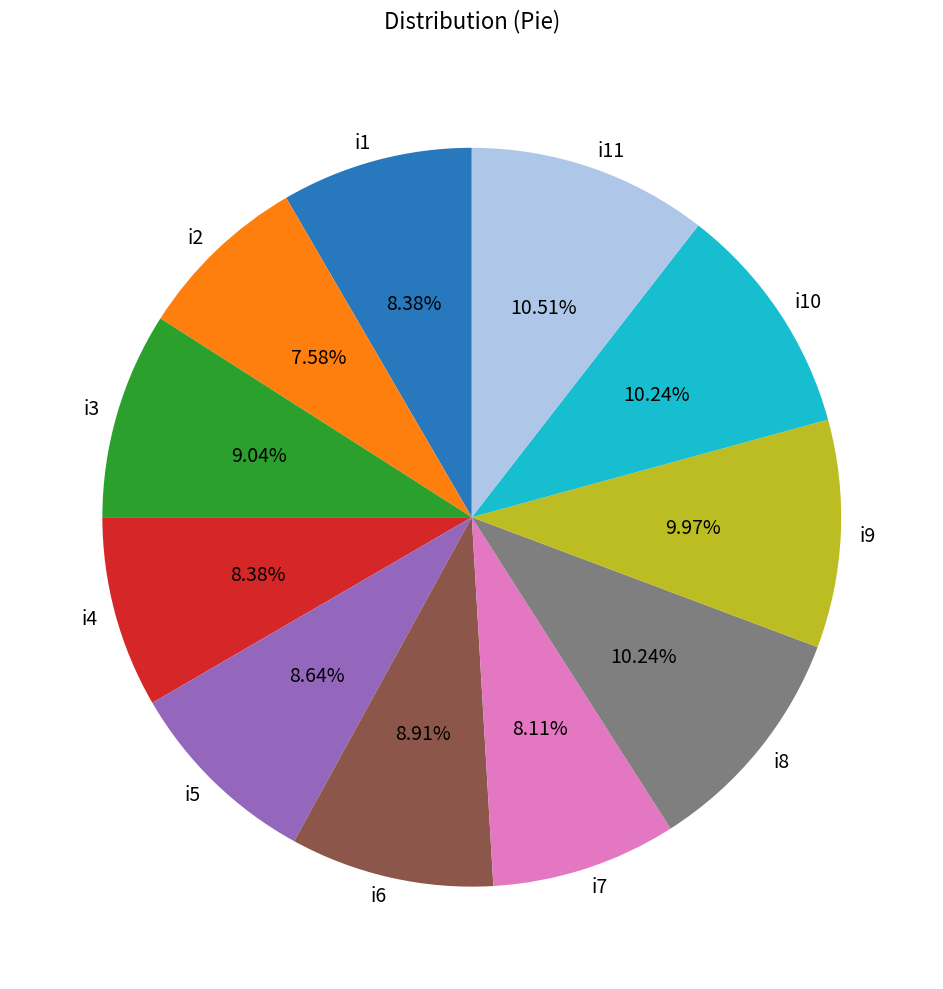

Approximately how many times larger is the value at i4 compared to i10?

0.8